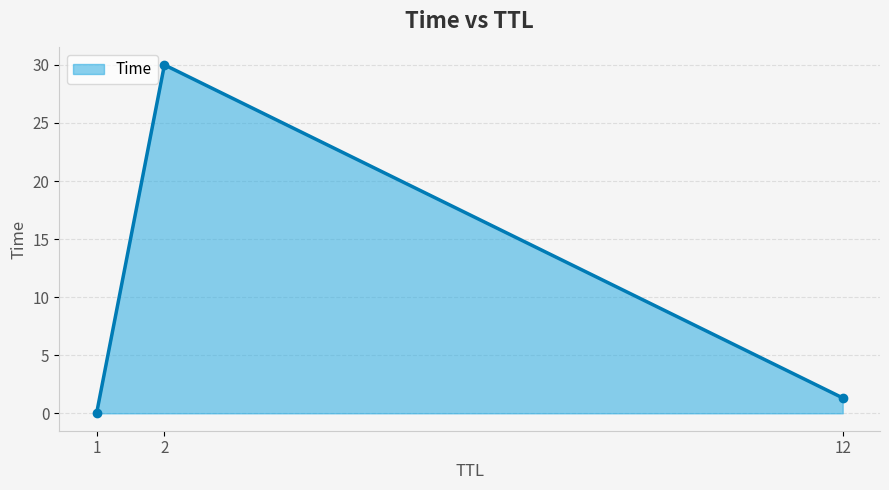

What is the difference between the values at 12 and 2?

28.7